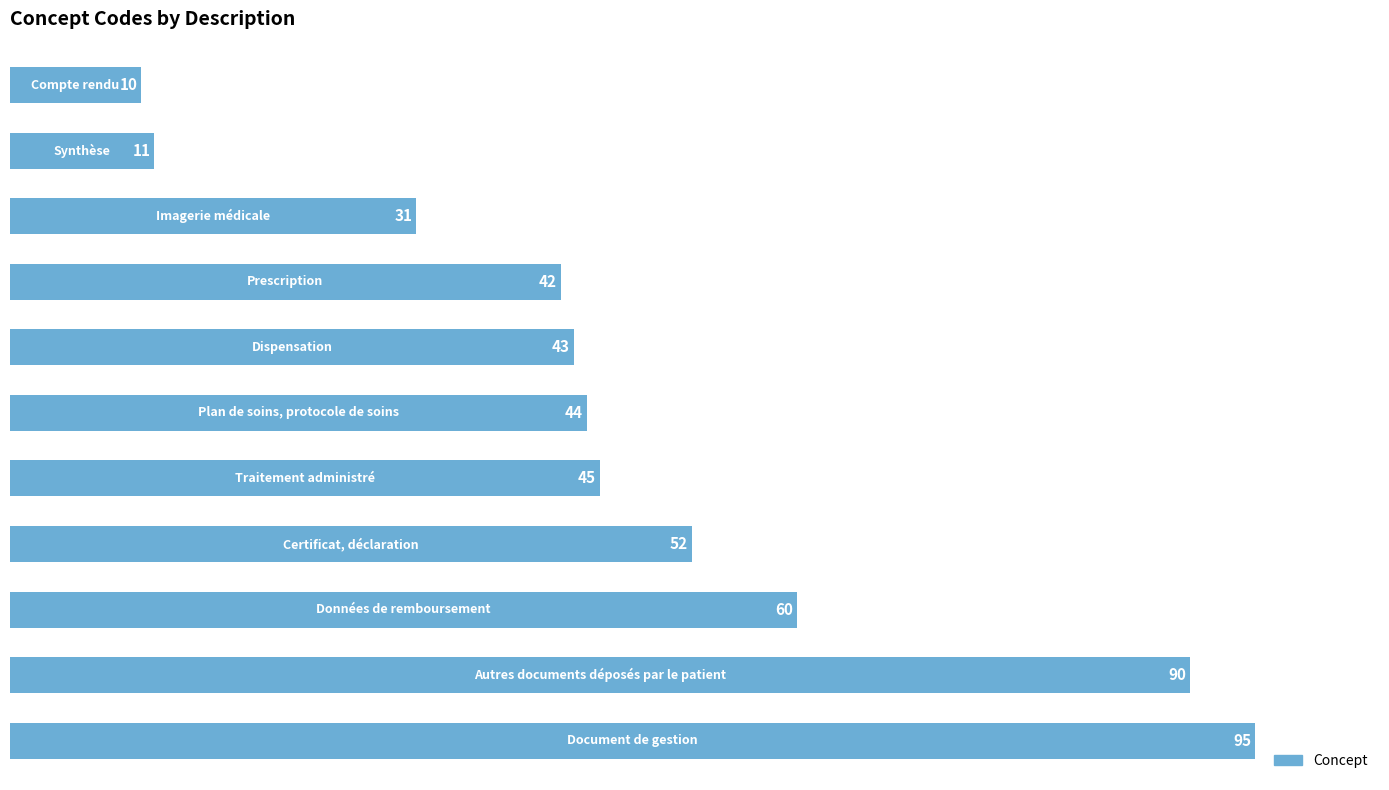

What is the difference between the second highest and second lowest values?

79